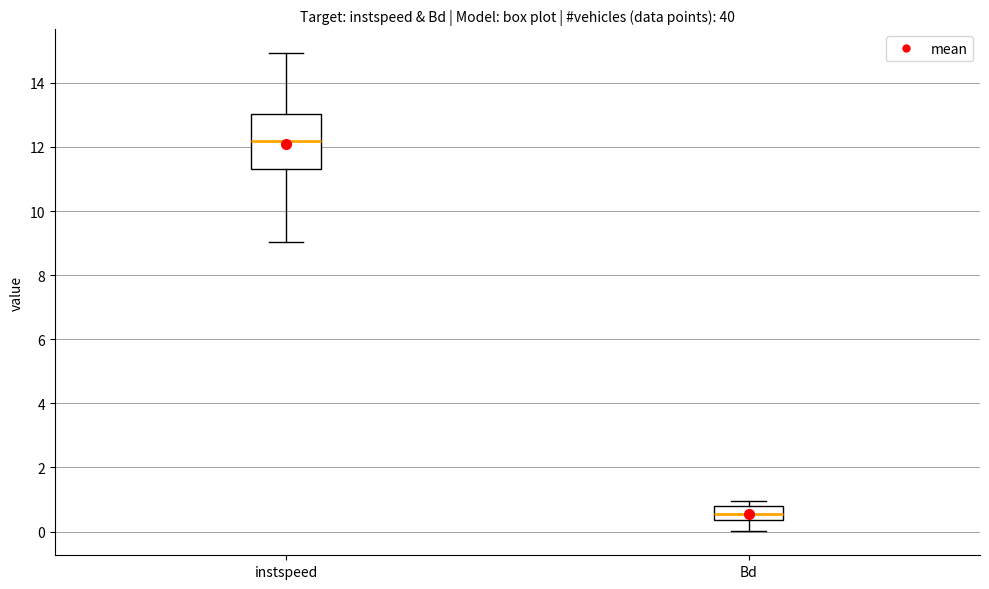

Where is the lower edge of the box for instspeed on the y-axis? The values are not printed on the chart, so give them approximately, as read against the axis.

11.2